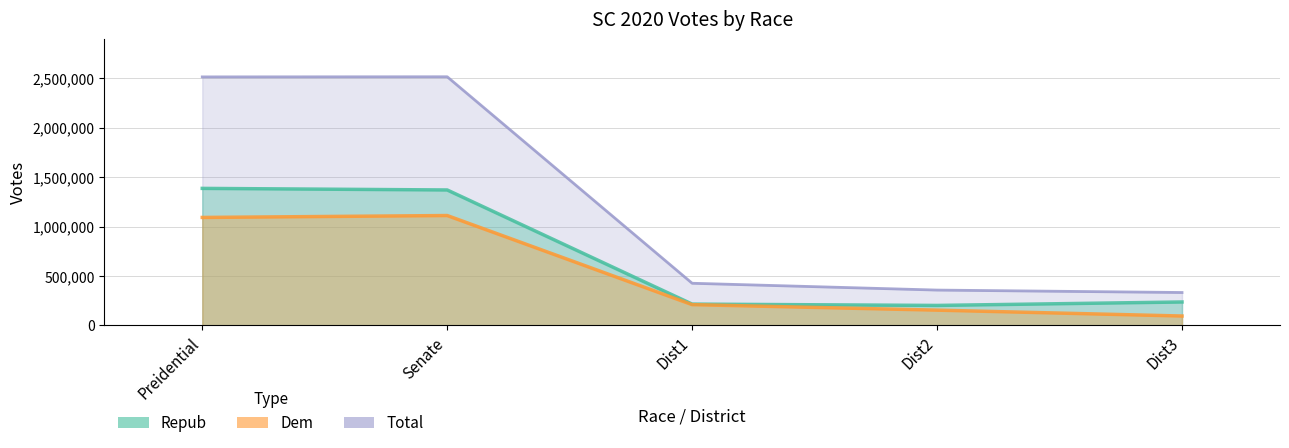

What is the label of the 1st point from the right?

Dist3